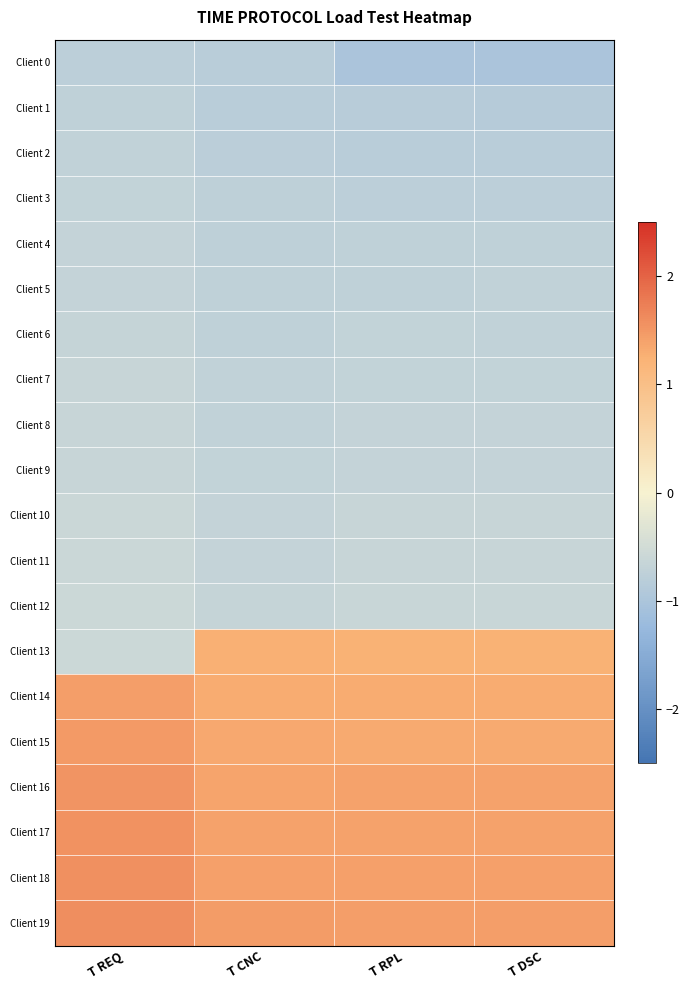

Reading left to right, what are all the values shown in this chart?

Client 0: T REQ=-0.8	T CNC=-0.8	T RPL=-1.0	T DSC=-1.0
Client 1: T REQ=-0.7	T CNC=-0.8	T RPL=-0.8	T DSC=-0.8
Client 2: T REQ=-0.7	T CNC=-0.8	T RPL=-0.8	T DSC=-0.8
Client 3: T REQ=-0.7	T CNC=-0.8	T RPL=-0.8	T DSC=-0.8
Client 4: T REQ=-0.7	T CNC=-0.8	T RPL=-0.7	T DSC=-0.7
Client 5: T REQ=-0.7	T CNC=-0.7	T RPL=-0.7	T DSC=-0.7
Client 6: T REQ=-0.7	T CNC=-0.7	T RPL=-0.7	T DSC=-0.7
Client 7: T REQ=-0.6	T CNC=-0.7	T RPL=-0.7	T DSC=-0.7
Client 8: T REQ=-0.6	T CNC=-0.7	T RPL=-0.7	T DSC=-0.7
Client 9: T REQ=-0.6	T CNC=-0.7	T RPL=-0.7	T DSC=-0.7
Client 10: T REQ=-0.6	T CNC=-0.7	T RPL=-0.6	T DSC=-0.6
Client 11: T REQ=-0.6	T CNC=-0.7	T RPL=-0.6	T DSC=-0.6
Client 12: T REQ=-0.6	T CNC=-0.7	T RPL=-0.6	T DSC=-0.6
Client 13: T REQ=-0.6	T CNC=1.3	T RPL=1.2	T DSC=1.2
Client 14: T REQ=1.4	T CNC=1.3	T RPL=1.3	T DSC=1.3
Client 15: T REQ=1.5	T CNC=1.3	T RPL=1.3	T DSC=1.3
Client 16: T REQ=1.5	T CNC=1.4	T RPL=1.4	T DSC=1.4
Client 17: T REQ=1.5	T CNC=1.4	T RPL=1.4	T DSC=1.4
Client 18: T REQ=1.6	T CNC=1.4	T RPL=1.4	T DSC=1.4
Client 19: T REQ=1.6	T CNC=1.4	T RPL=1.4	T DSC=1.4